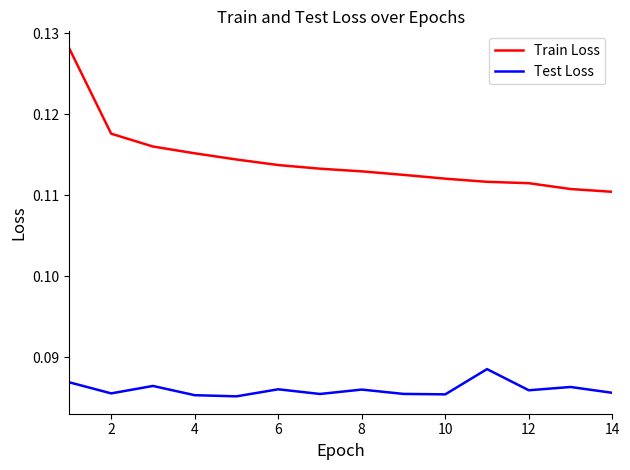

Rank the series by their average value, from lowest to highest.

Test Loss, Train Loss